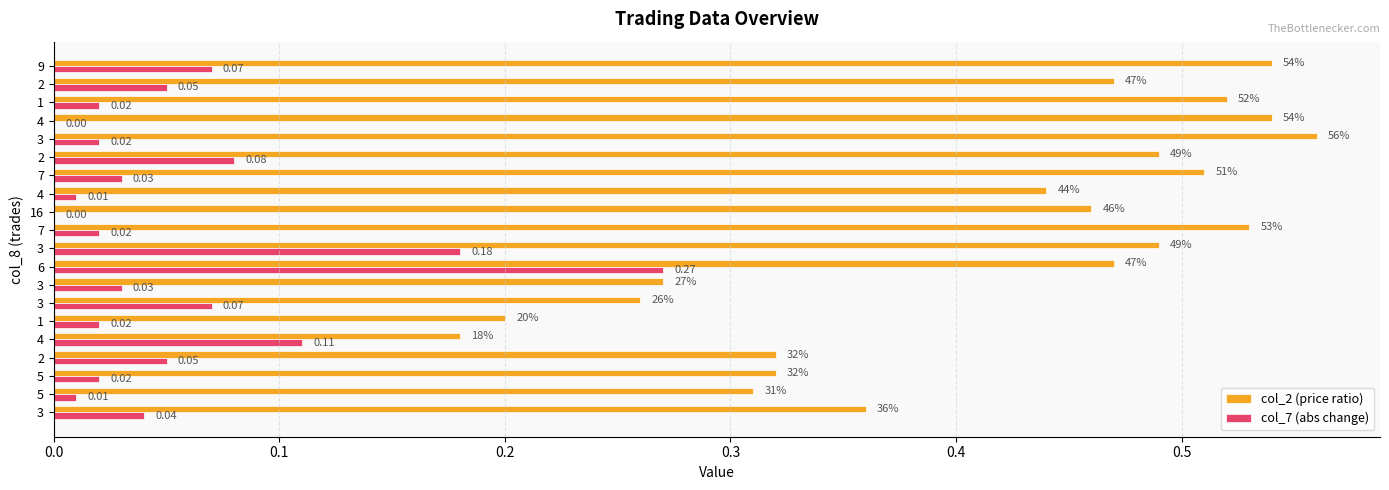

What are all the series names shown in the legend?

col_2 (price ratio), col_7 (abs change)